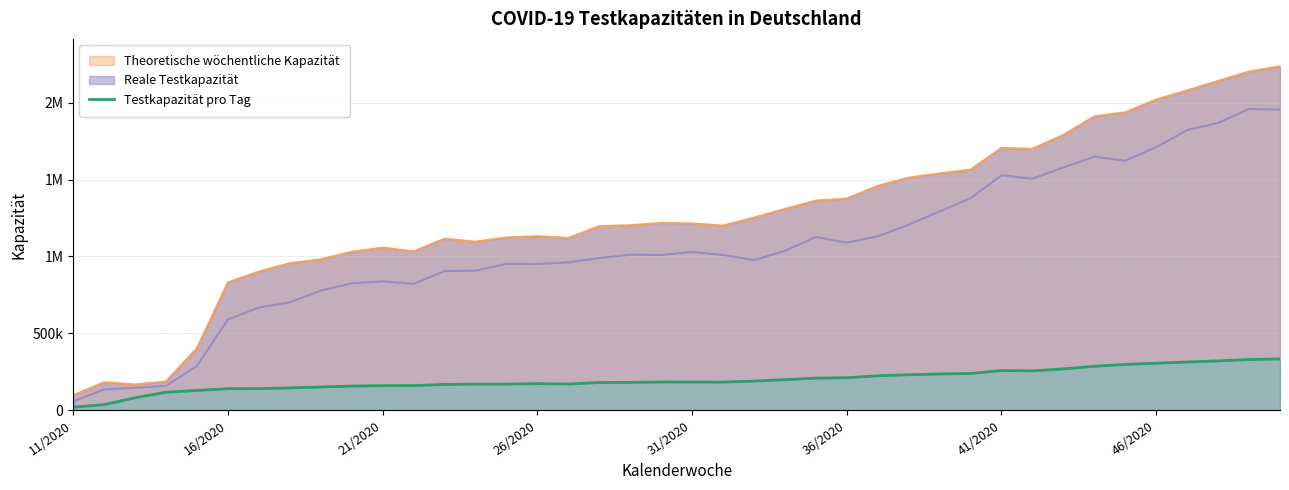

What is the minimum value shown in the chart?

19420